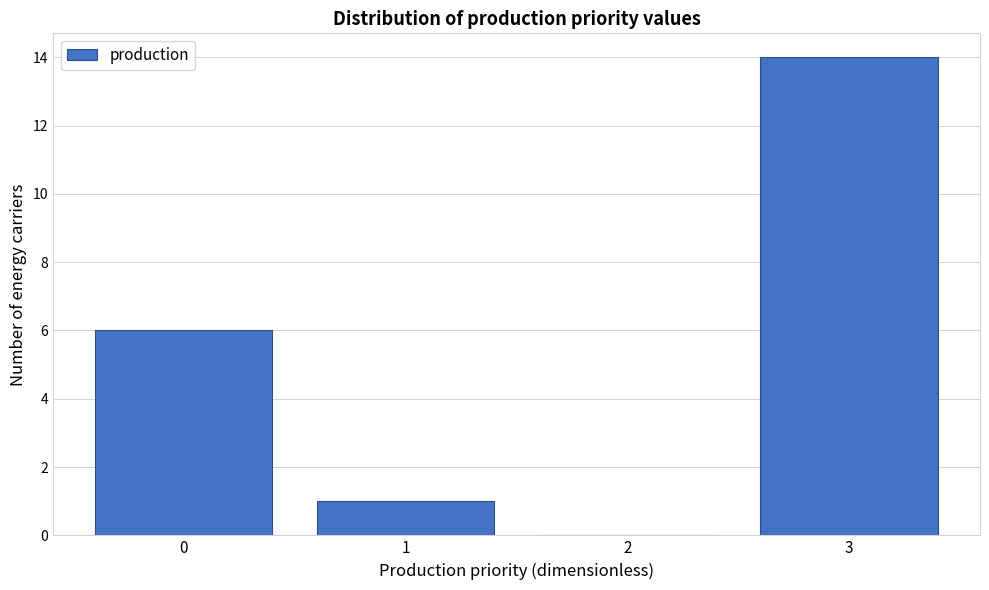

Reading right to left, list all the values displayed in this chart.

3=14	2=0	1=1	0=6